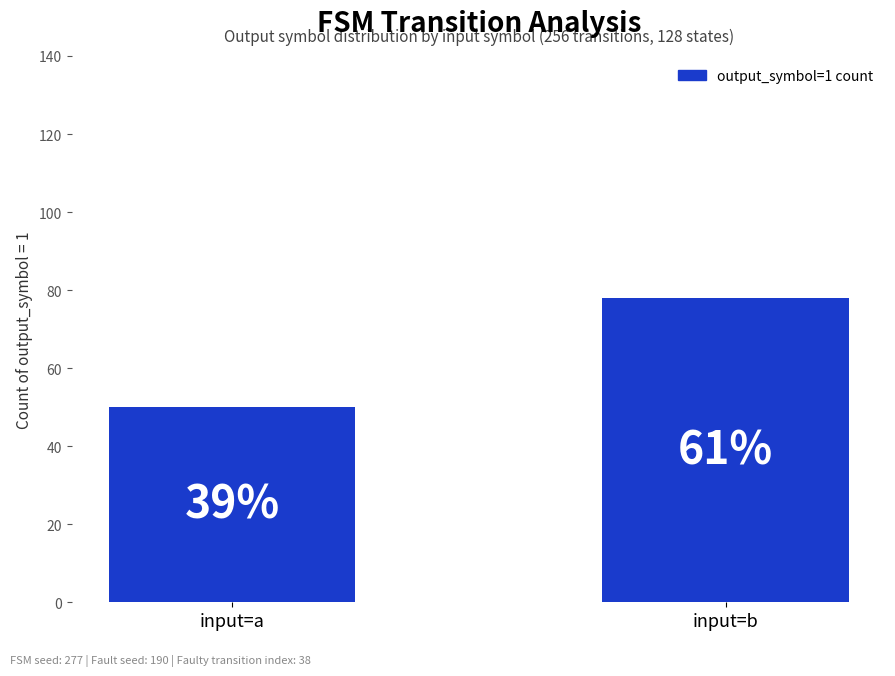

What is the value of the 2nd bar from the left?

78